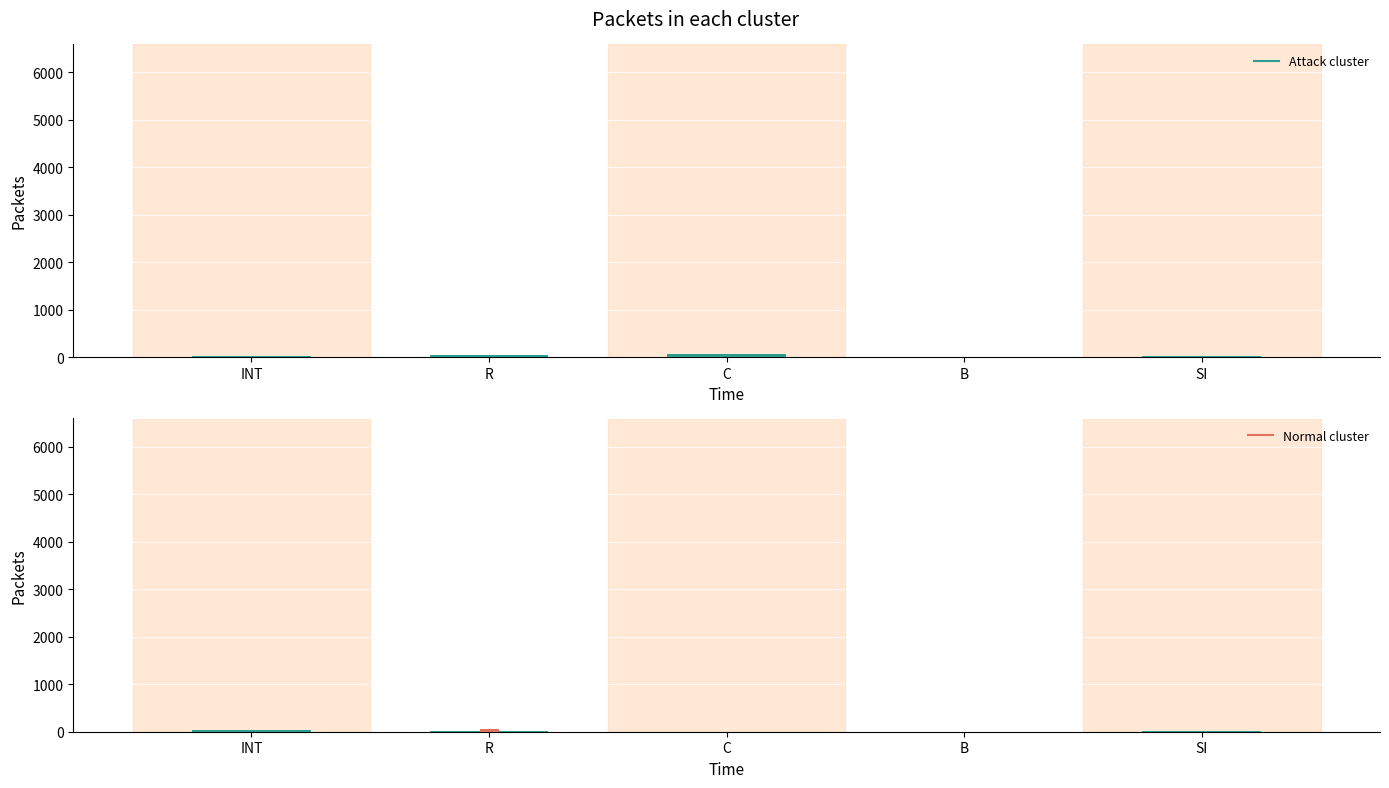

How many bars are there in each group?

2